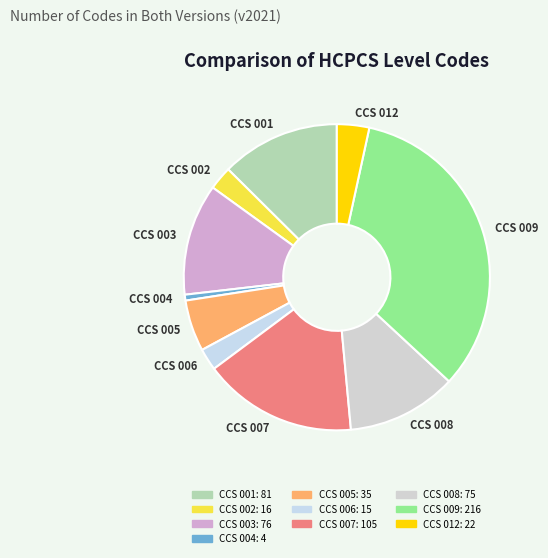

Do CCS 002 and CCS 009 together represent more than half of the pie?

No